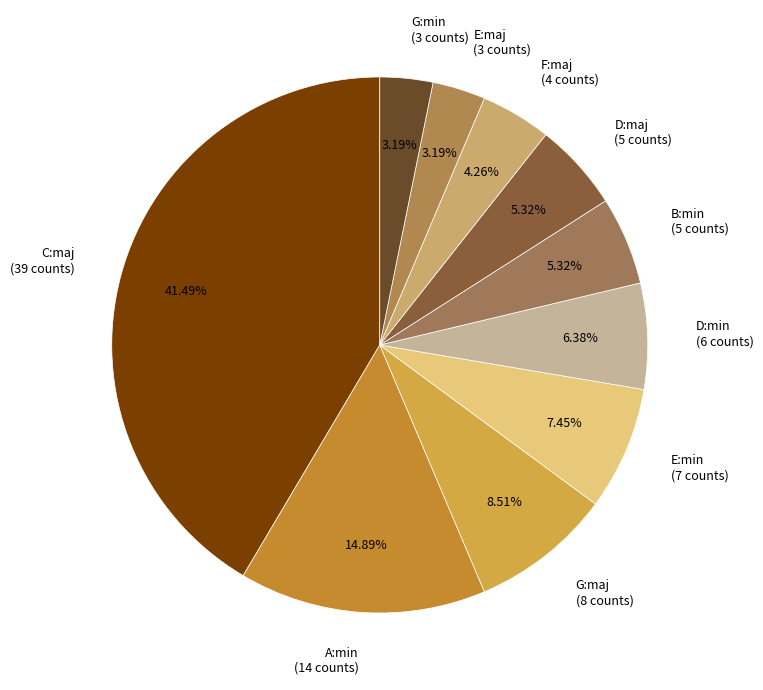

The B:min slice represents 5% of the pie. True or false?

True